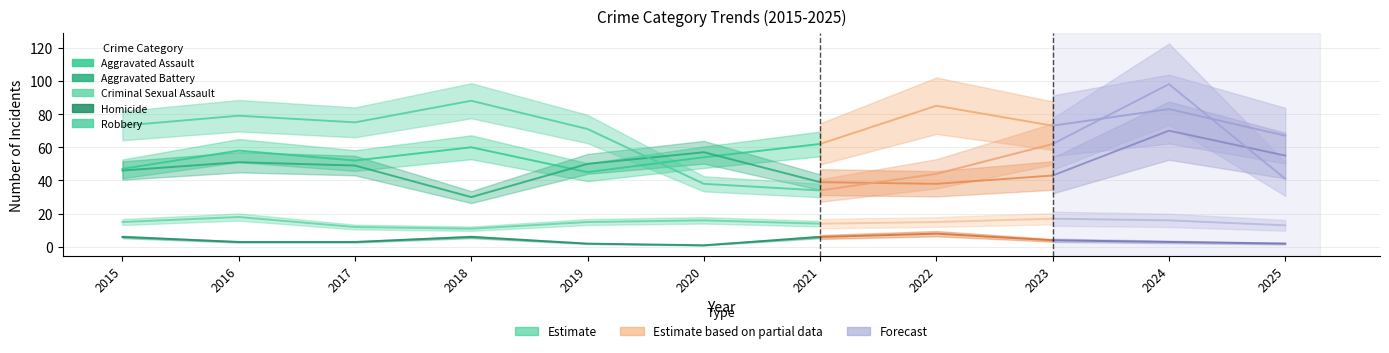

What is the approximate value of Aggravated Assault at 2017?

52